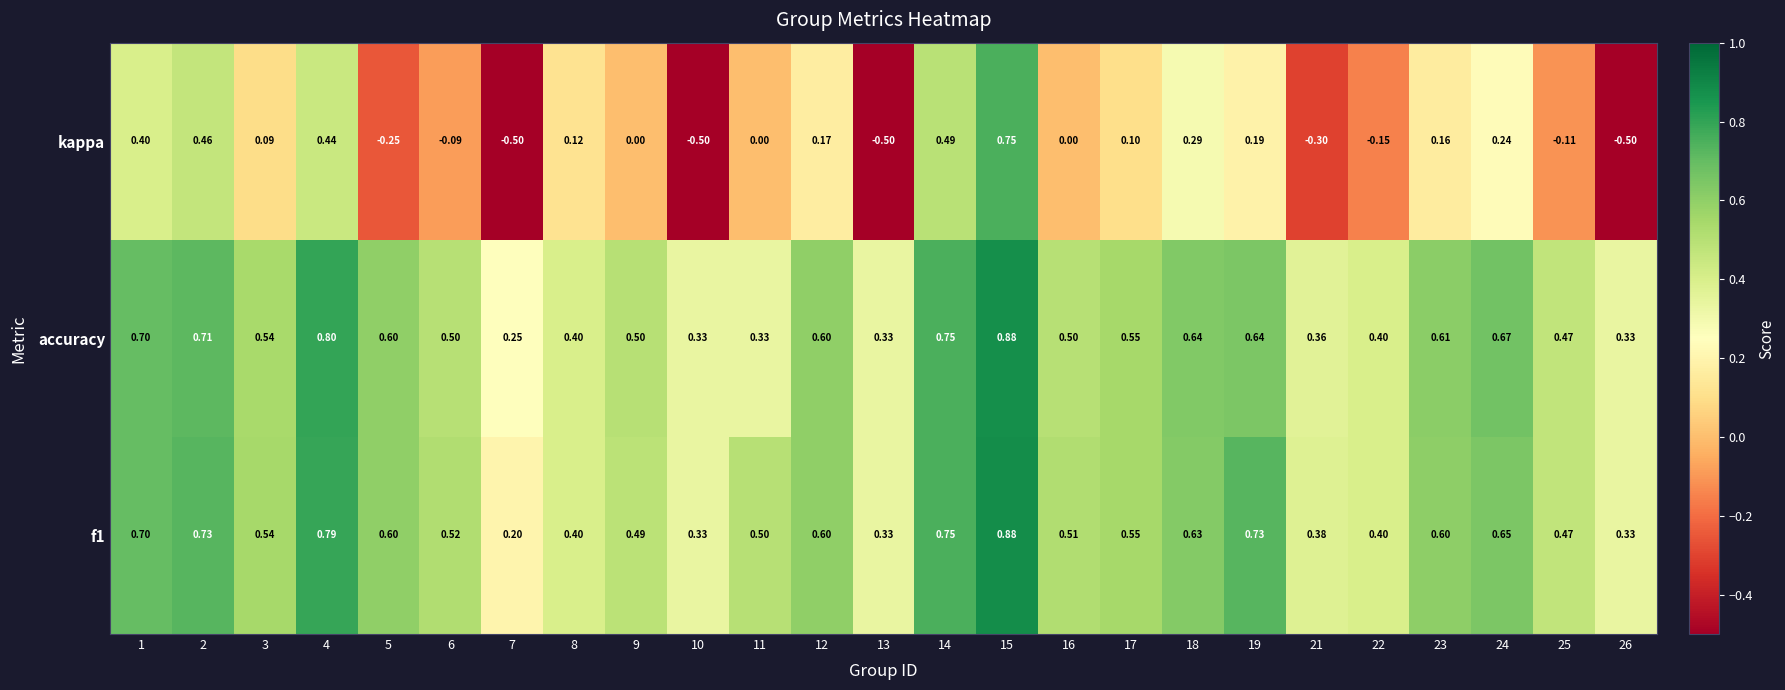

Which series has the largest range (max minus min)?

kappa